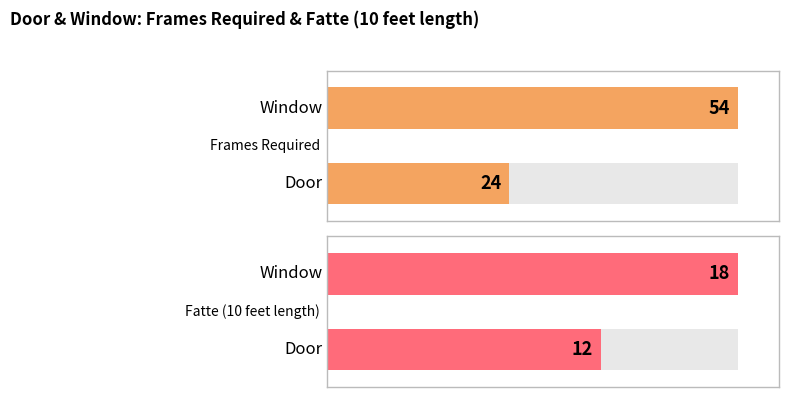

Which category has the lowest value in the Fatte (10 feet length) series?

Door